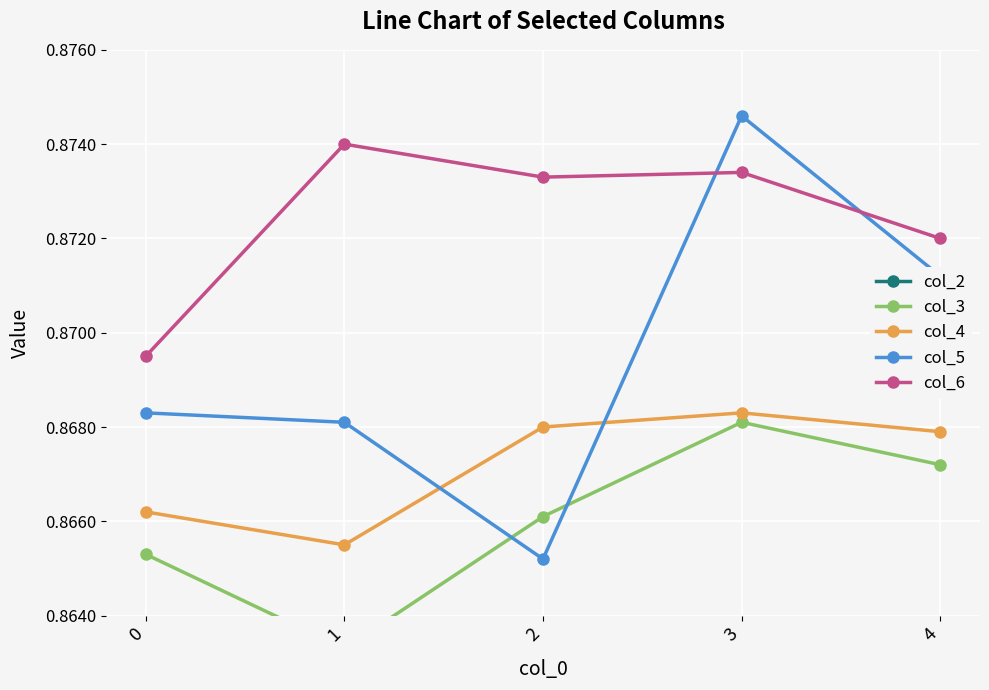

Which series has the largest total across all categories?

col_6